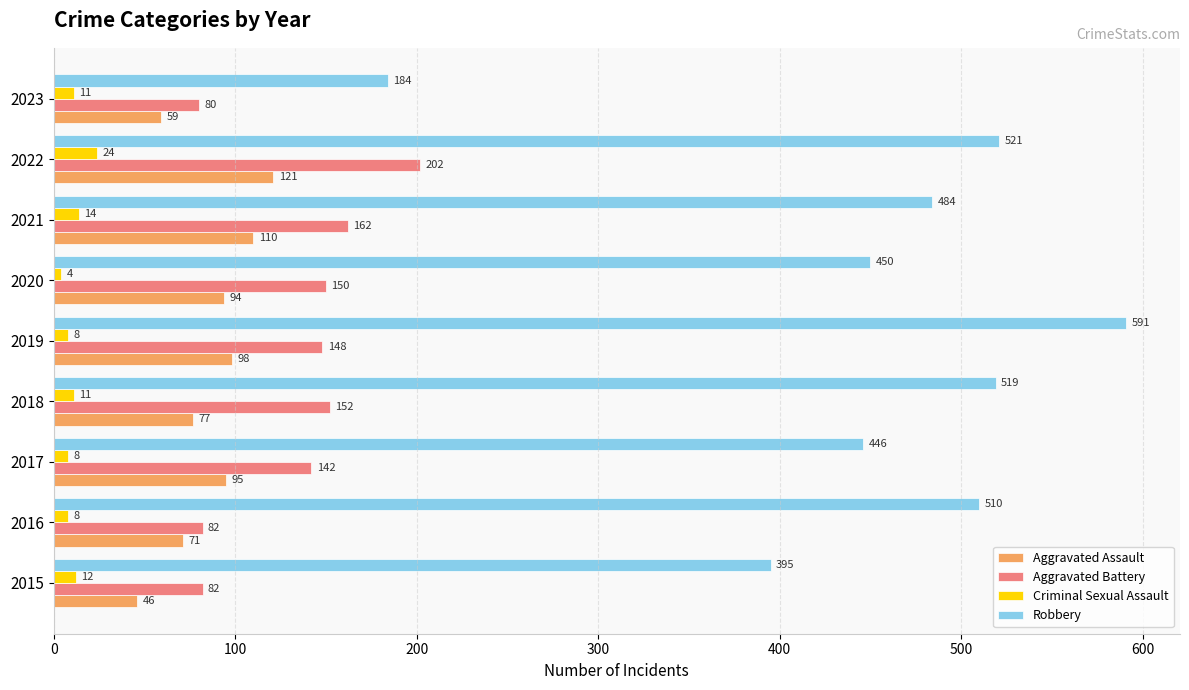

List the series in order of their peak value, lowest first.

Criminal Sexual Assault, Aggravated Assault, Aggravated Battery, Robbery